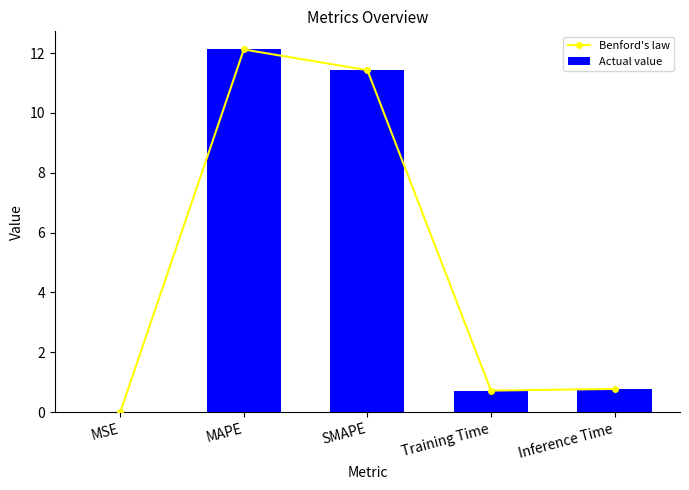

Between MAPE and SMAPE, which series saw the biggest shift?

Benford's law